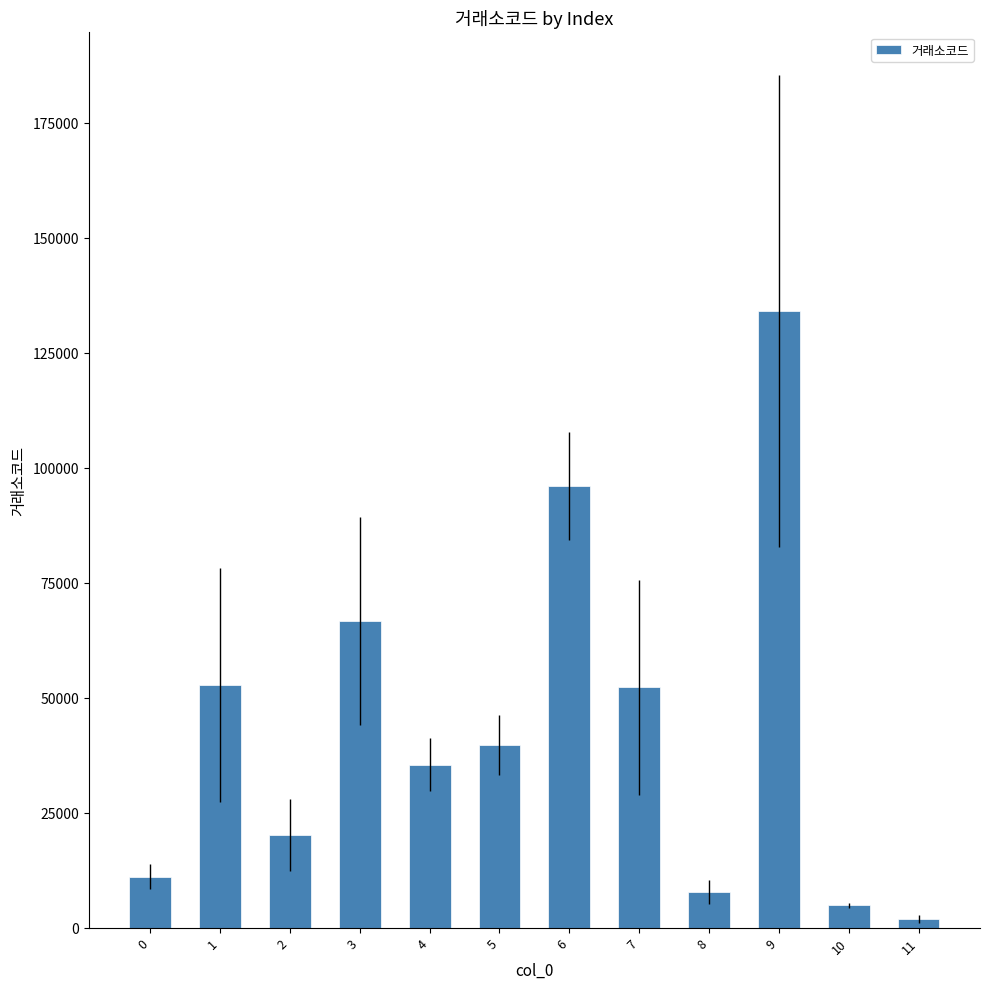

Is it true that the value at 5 is 39740?

True